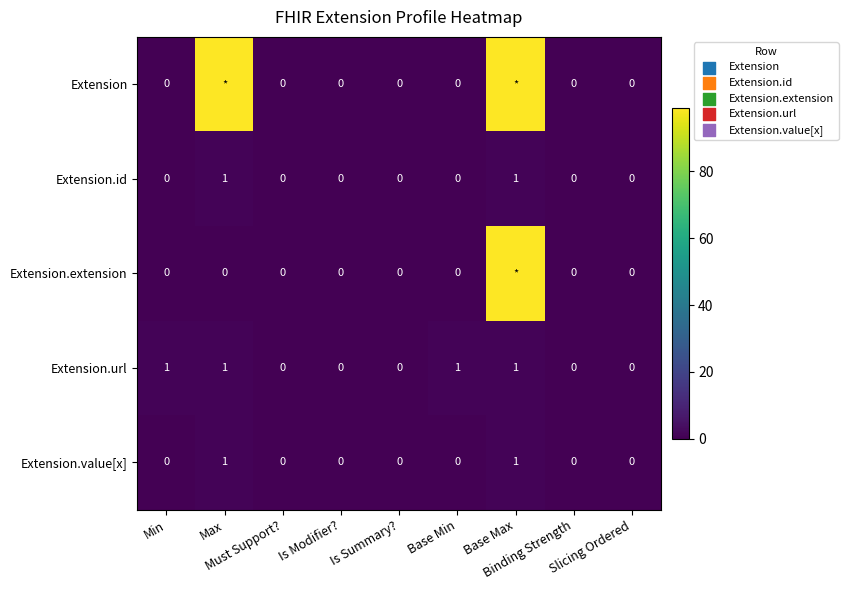

What is the sum of all Extension.url values?

4